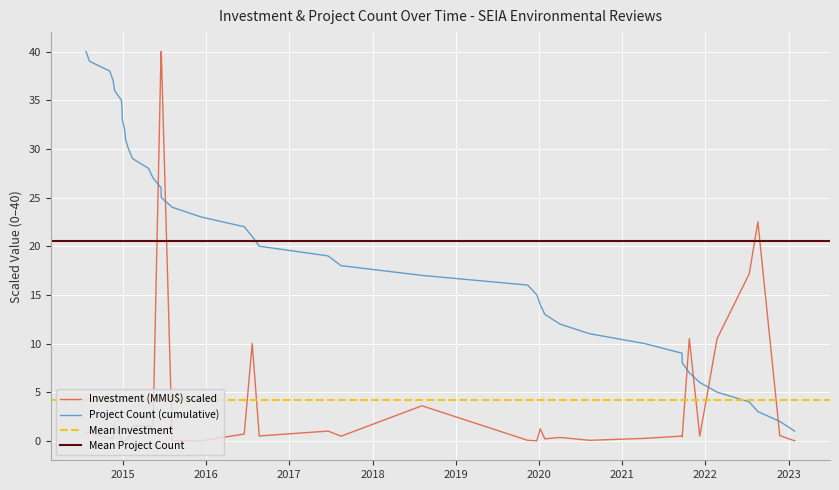

True or false: Investment (MMU$) scaled and Project Count (cumulative) intersect in this chart.

True